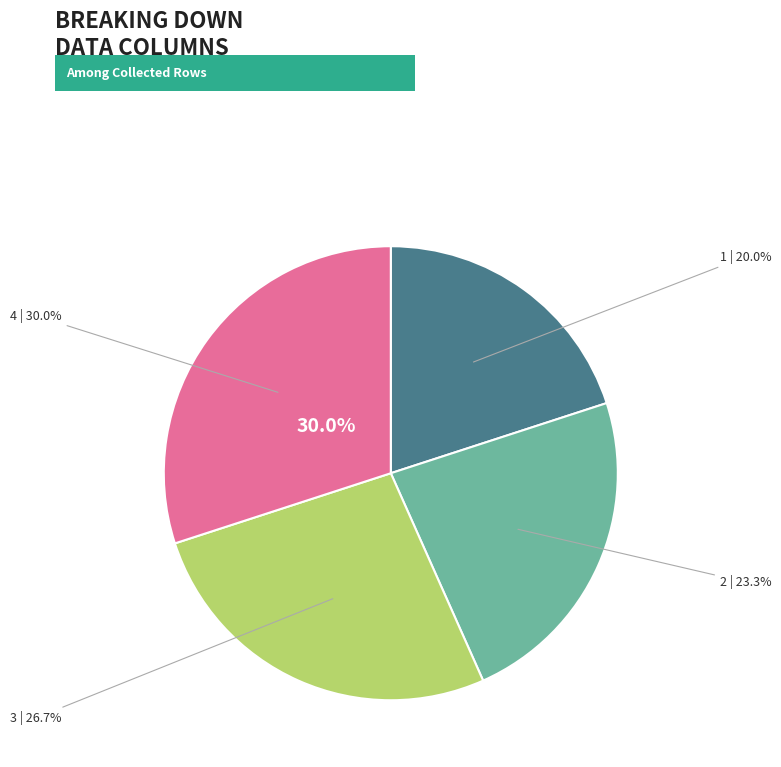

What percentage do 4 and 2 together represent?

53.3%